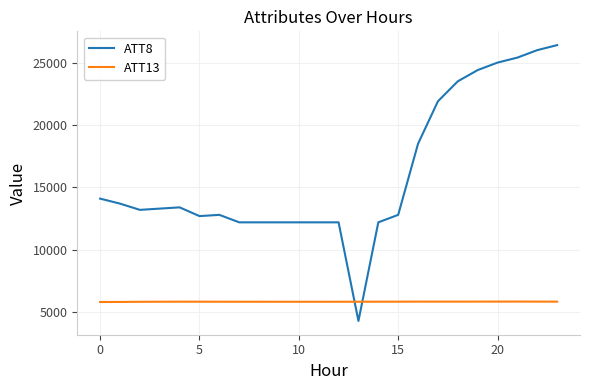

Which series has the largest total across all categories?

ATT8